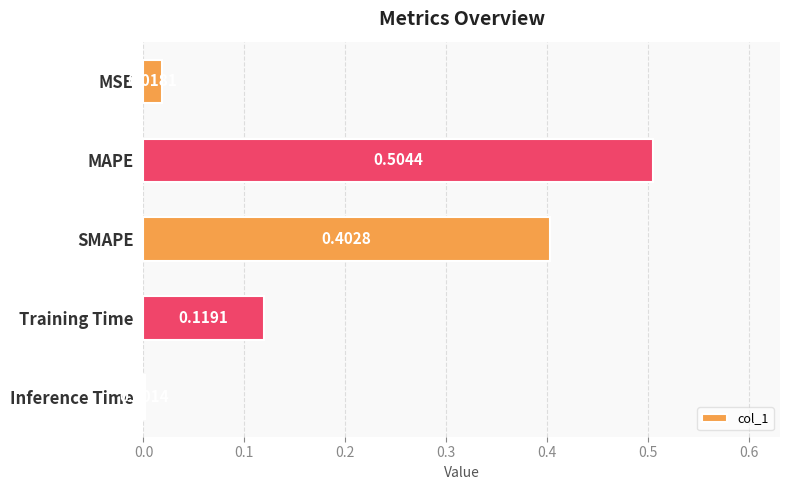

At which label is the value closest to 0?

Inference Time